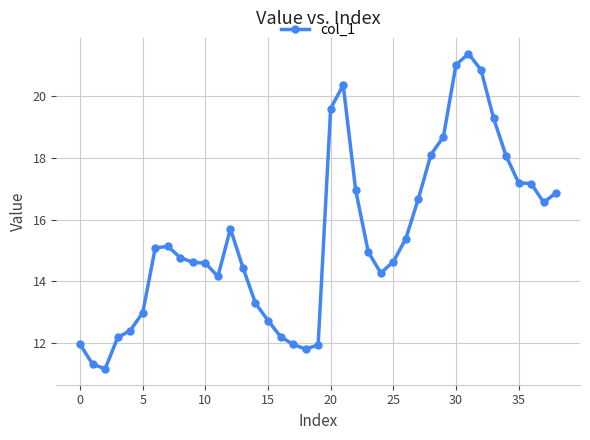

What is the difference between the maximum and minimum values?

10.2